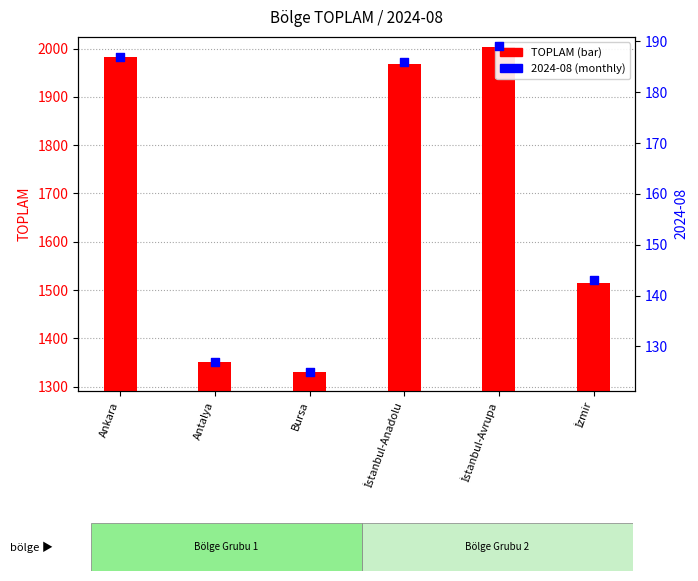

Between Antalya and Bursa, which is larger?

Antalya